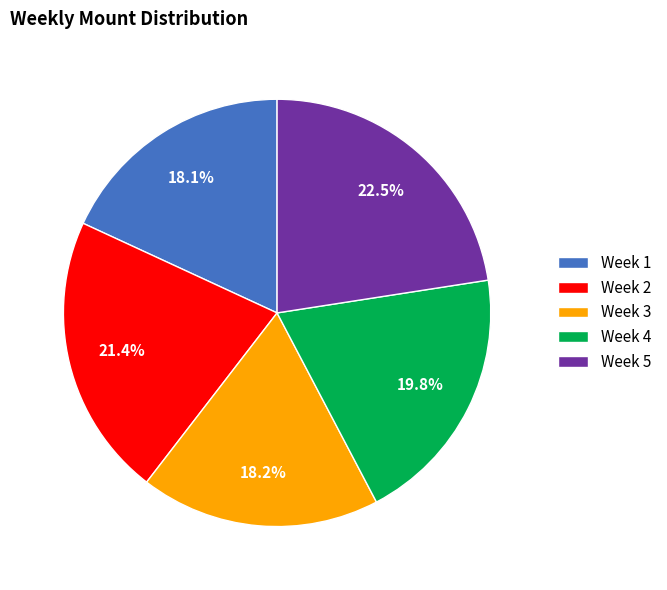

Do Week 2 and Week 1 together represent more than half of the pie?

No